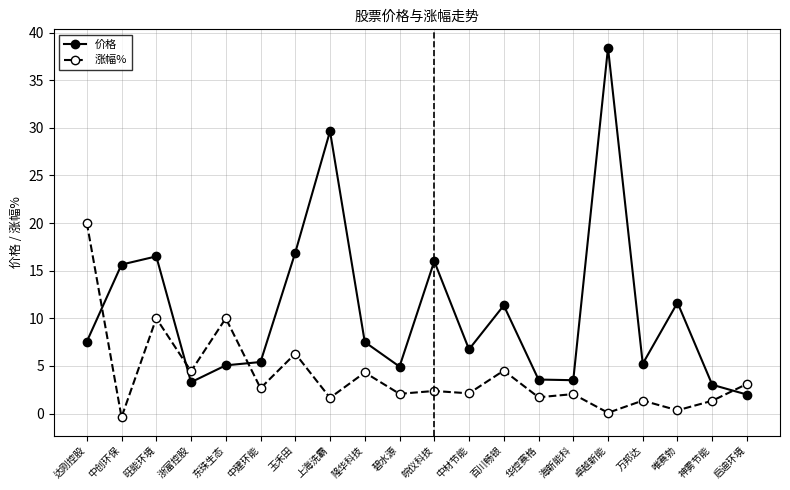

Rank the series by their maximum value, from highest to lowest.

价格, 涨幅%